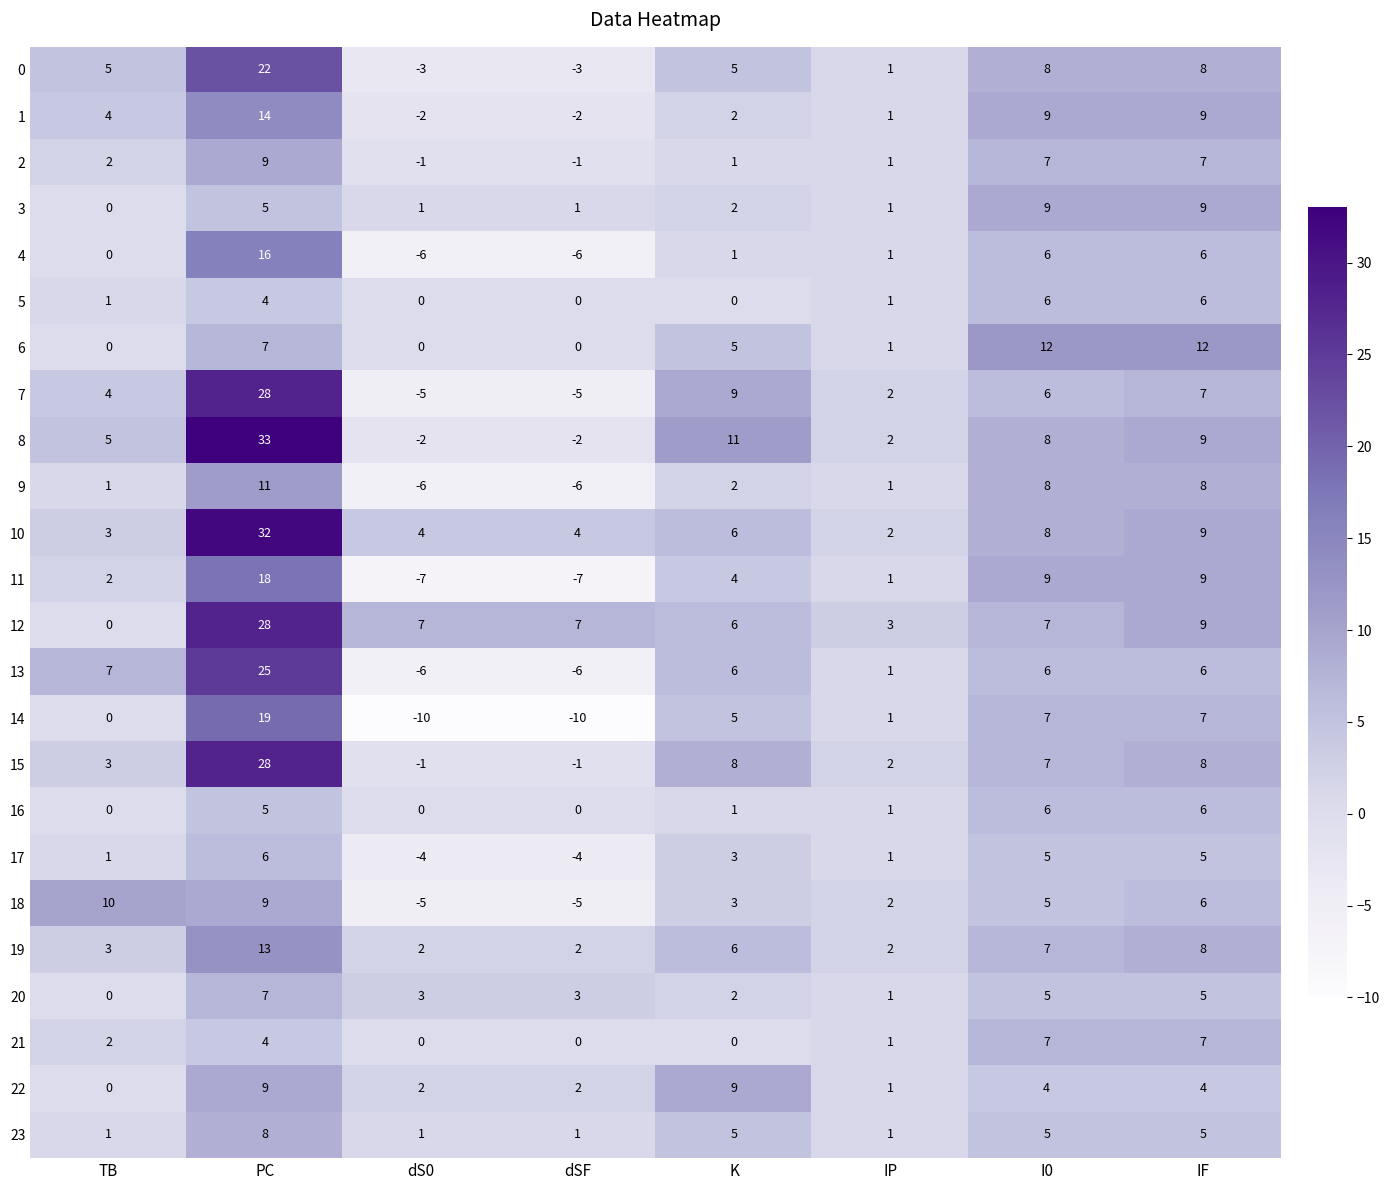

What is the average value of the 23 series?

3